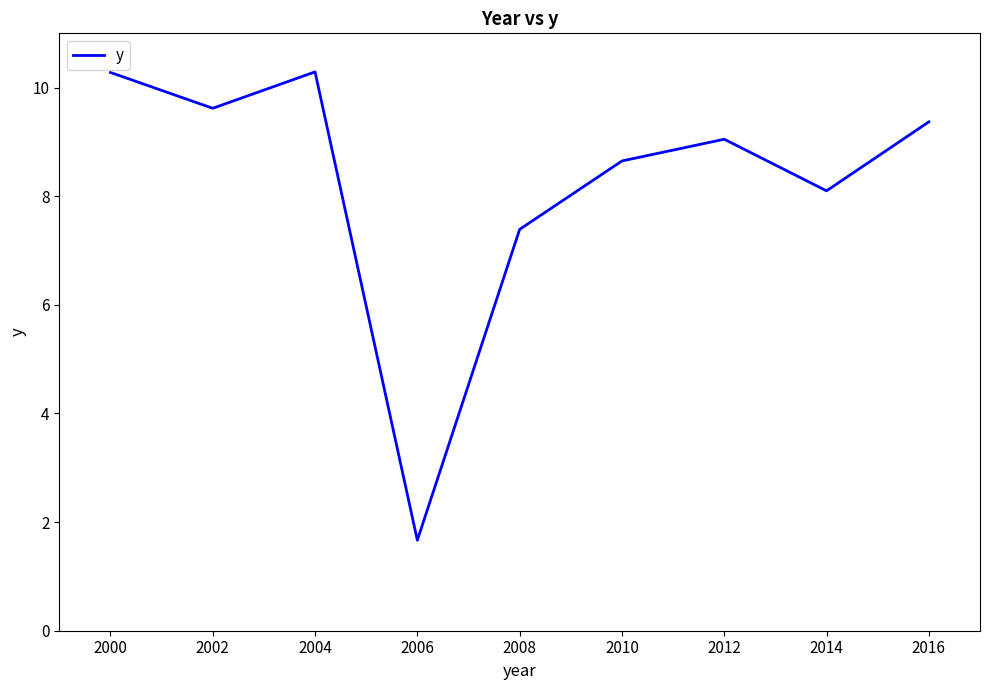

Approximately how many times larger is the value at 2014 compared to 2010?

0.9